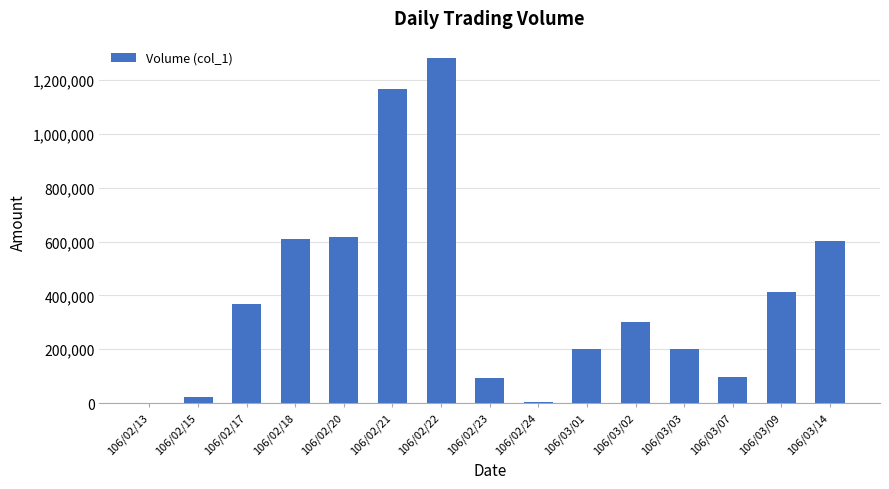

Count the number of categories in the chart.

15